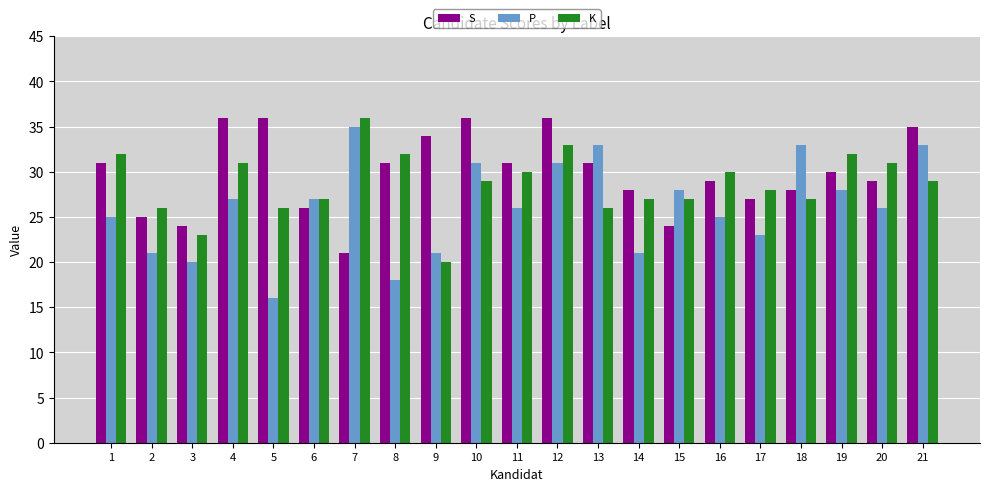

What is the difference between the maximum and minimum values in the S series?

15